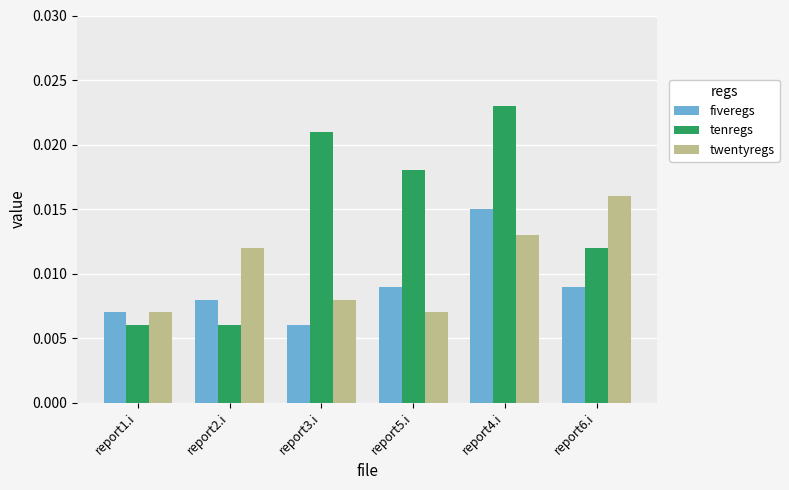

Between report1.i and report6.i, which series saw the biggest shift?

twentyregs